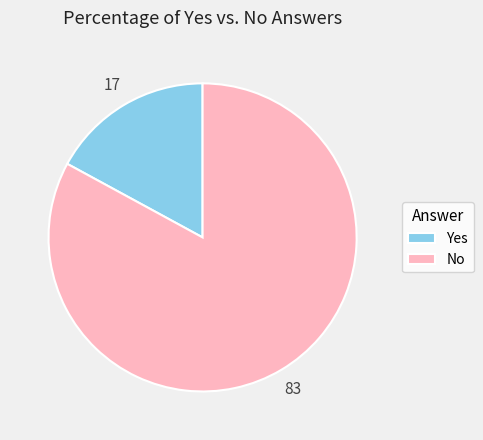

Which category has the smallest portion of the pie?

Yes